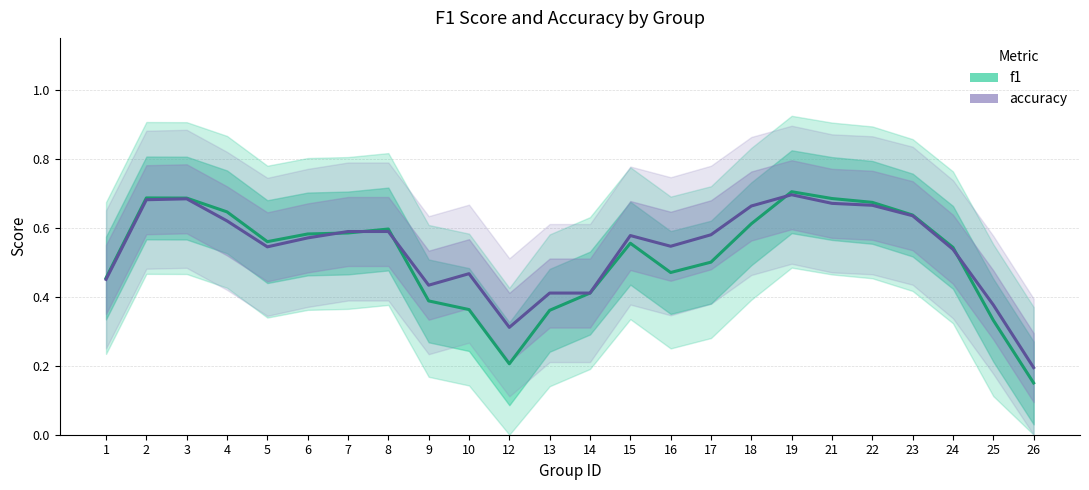

How many intersections are there between f1 and accuracy?

5